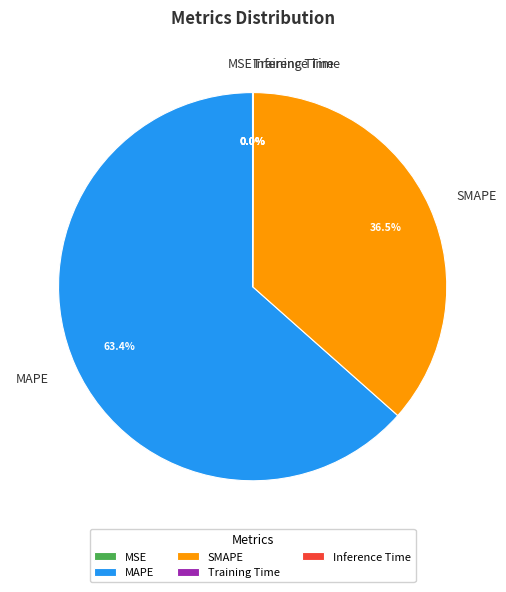

Approximately how many times larger is the value at SMAPE compared to MAPE?

0.6